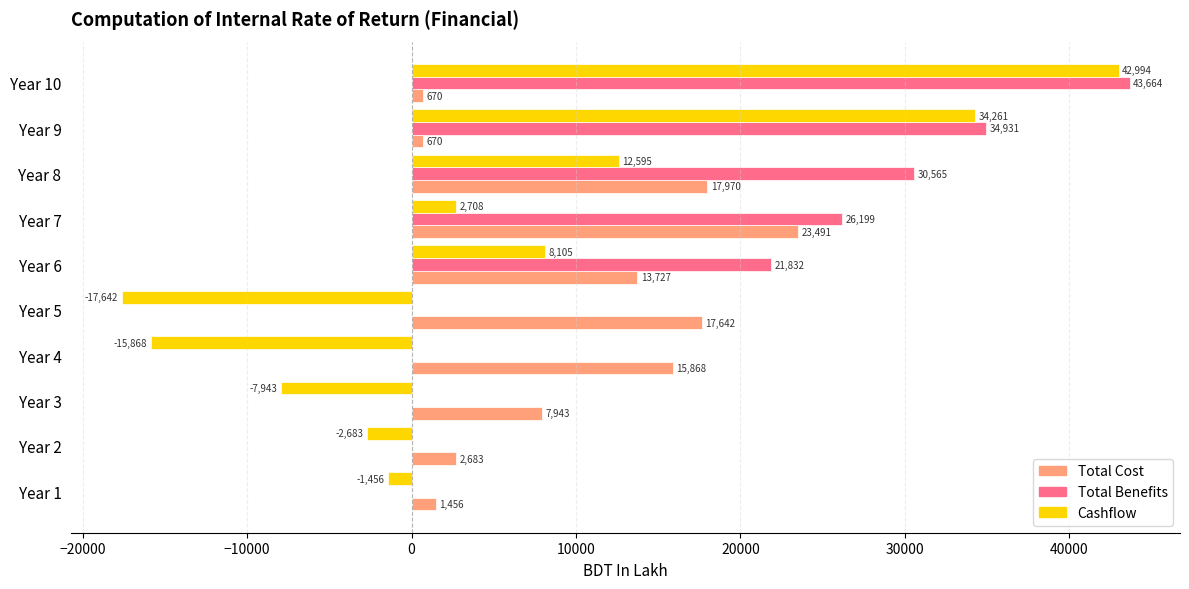

Is it true that Total Cost equals 17642.4 at Year 5?

True